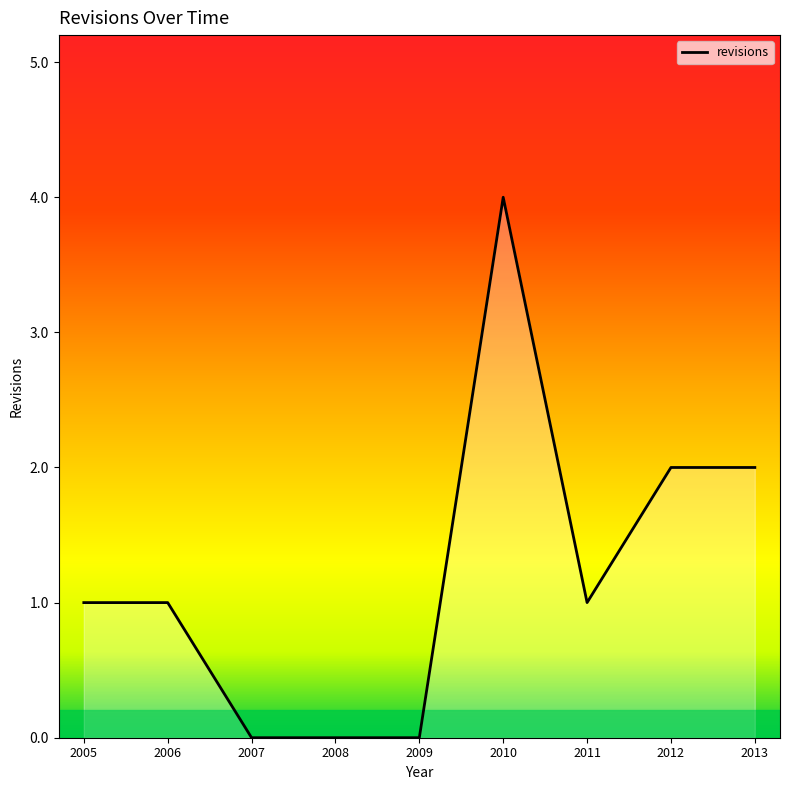

Which category has the highest value across all series?

2010